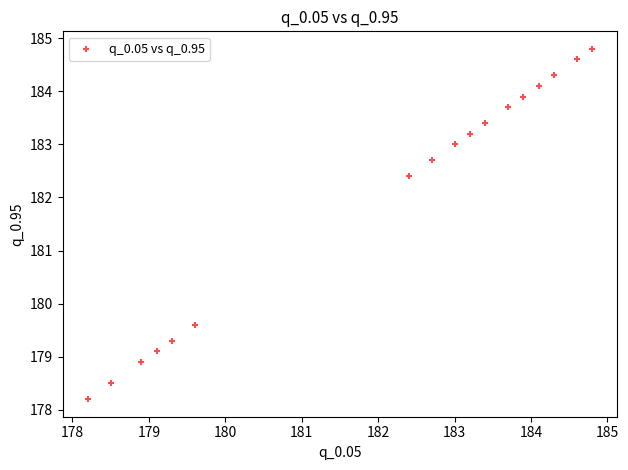

What is the range of X values (max minus min)?

6.6